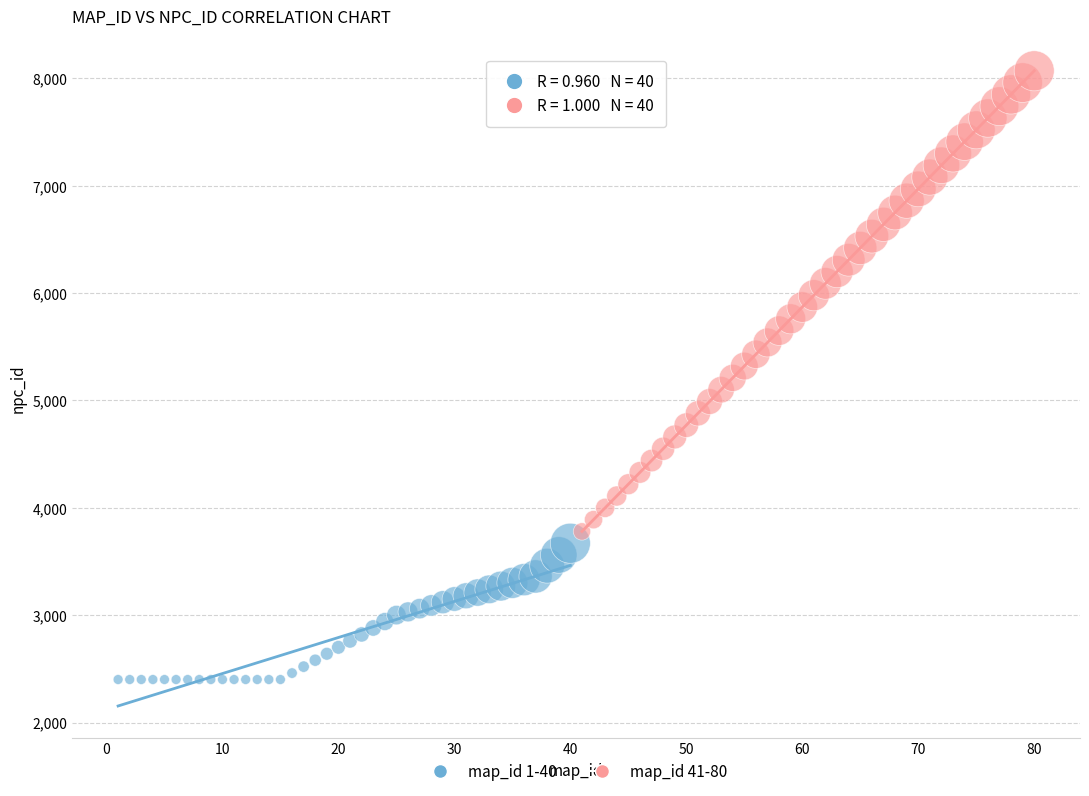

Which series has the largest Y range (max minus min)?

map_id 41-80